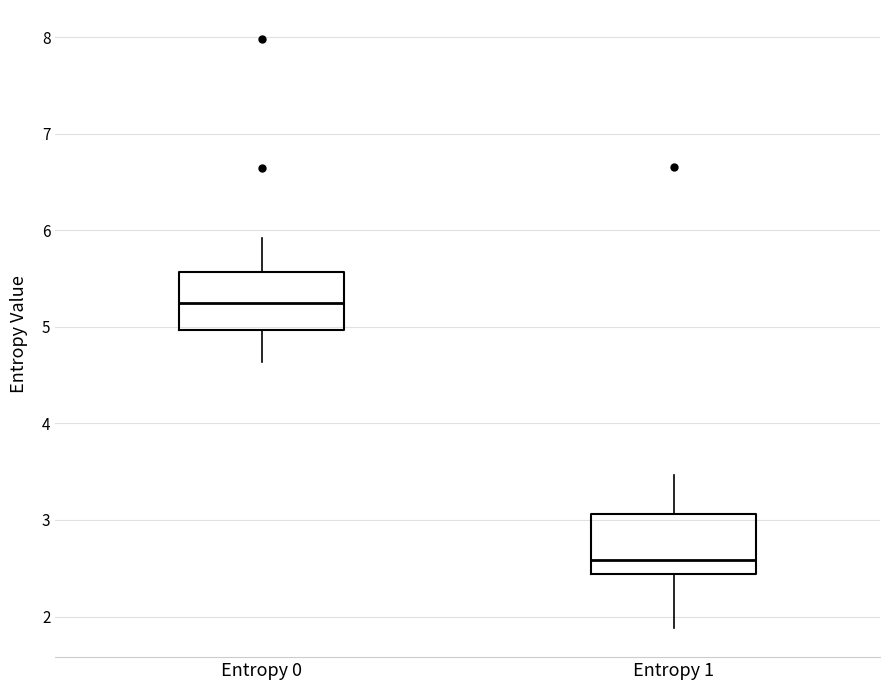

Which box has the highest median line?

Entropy 0